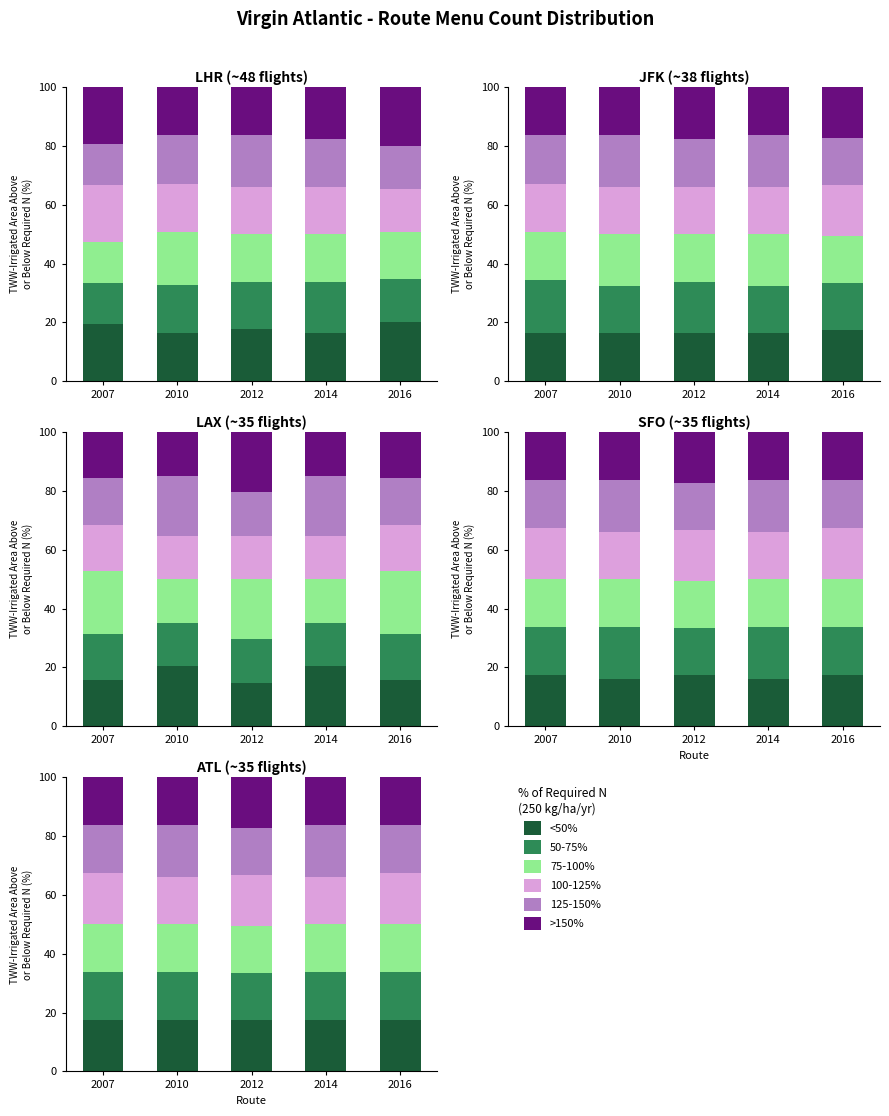

What is the value of the <50% bar at the 3rd from the left?

17.4